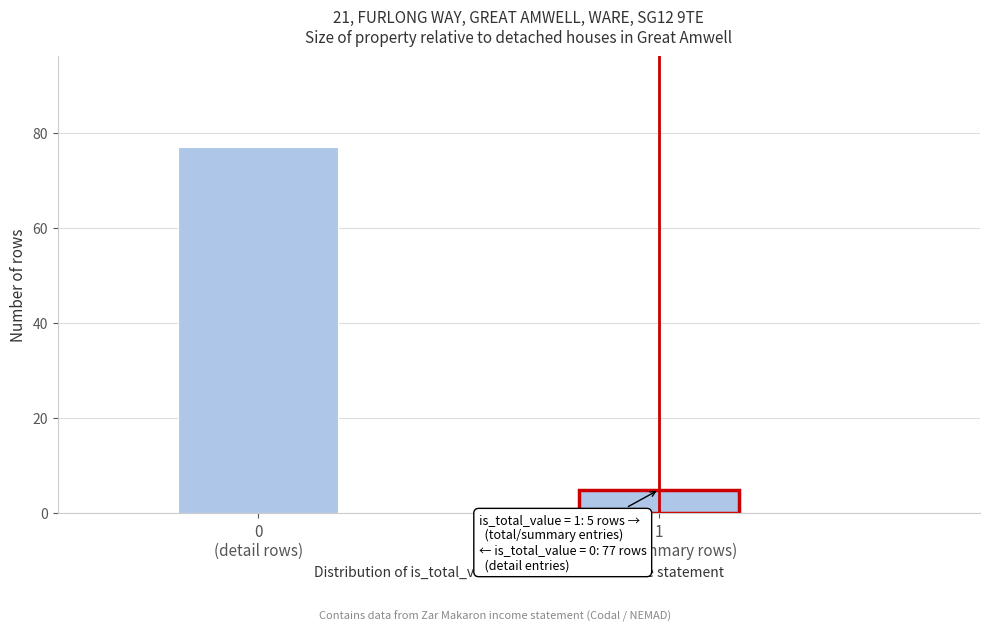

Reading left to right, extract all data points from this chart.

77	5